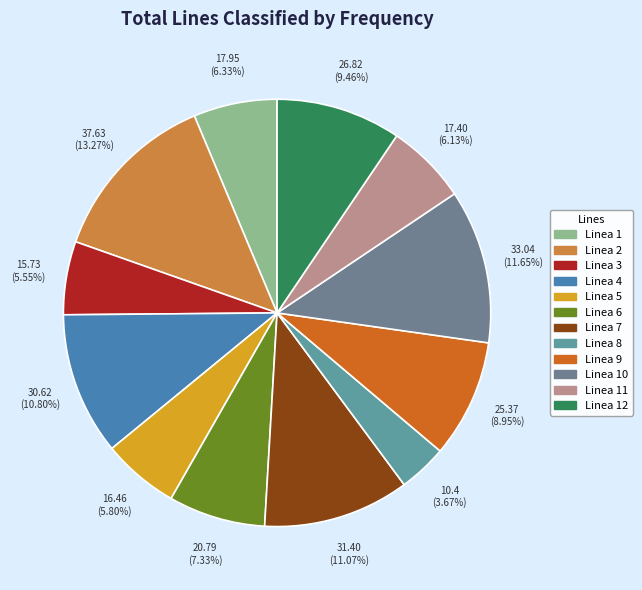

Which slice is the largest?

Linea 2